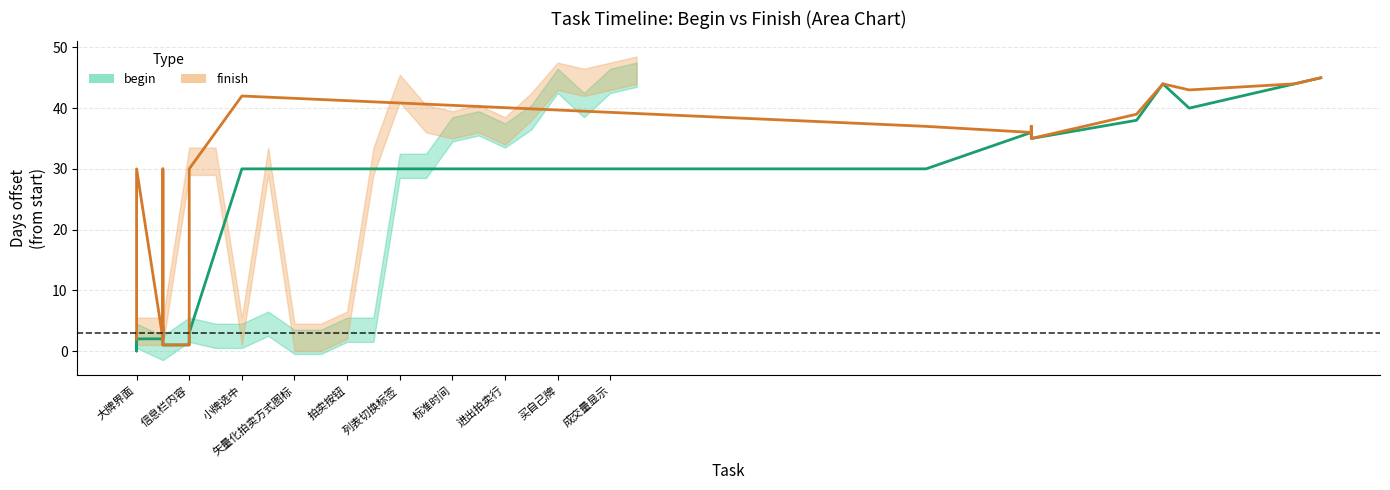

How many categories are shown in the chart?

20